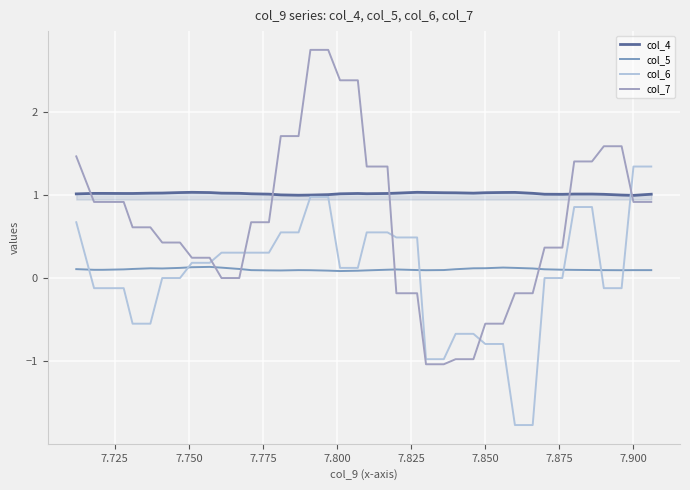

Which series has the largest range (max minus min)?

col_7